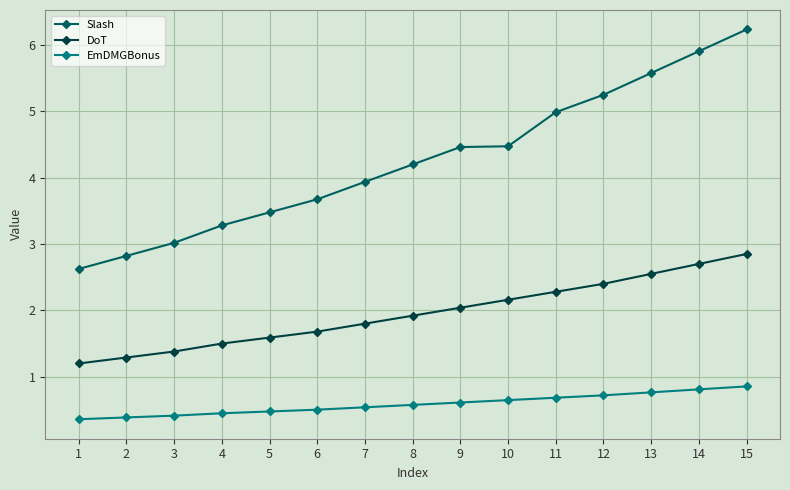

What is the sum of all DoT values?

29.3